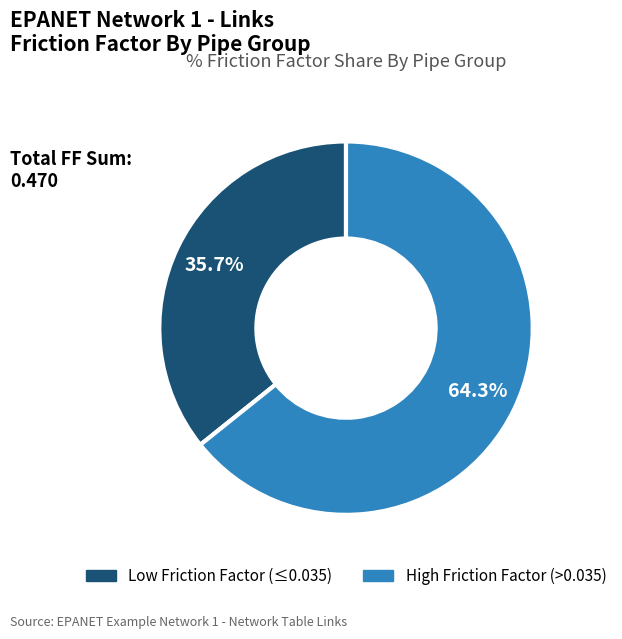

Does any single category account for the majority?

Yes